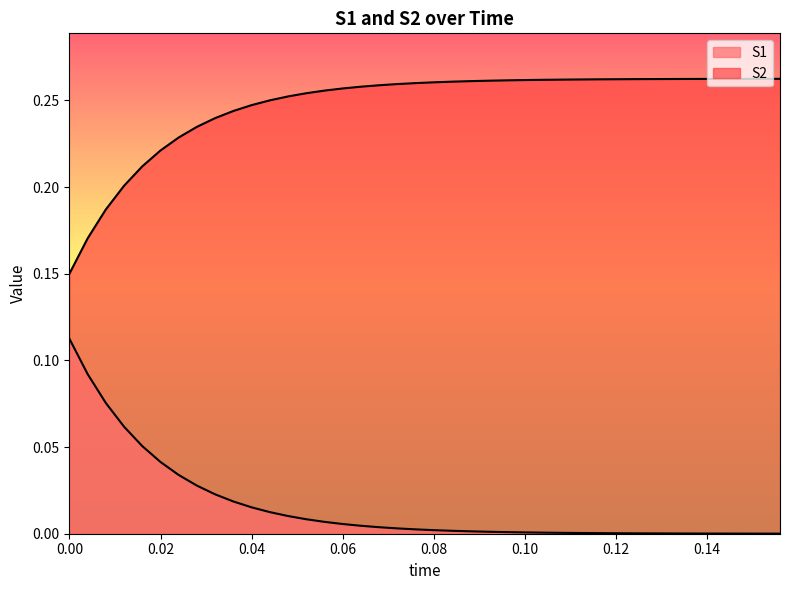

Count the number of data series in this chart.

2